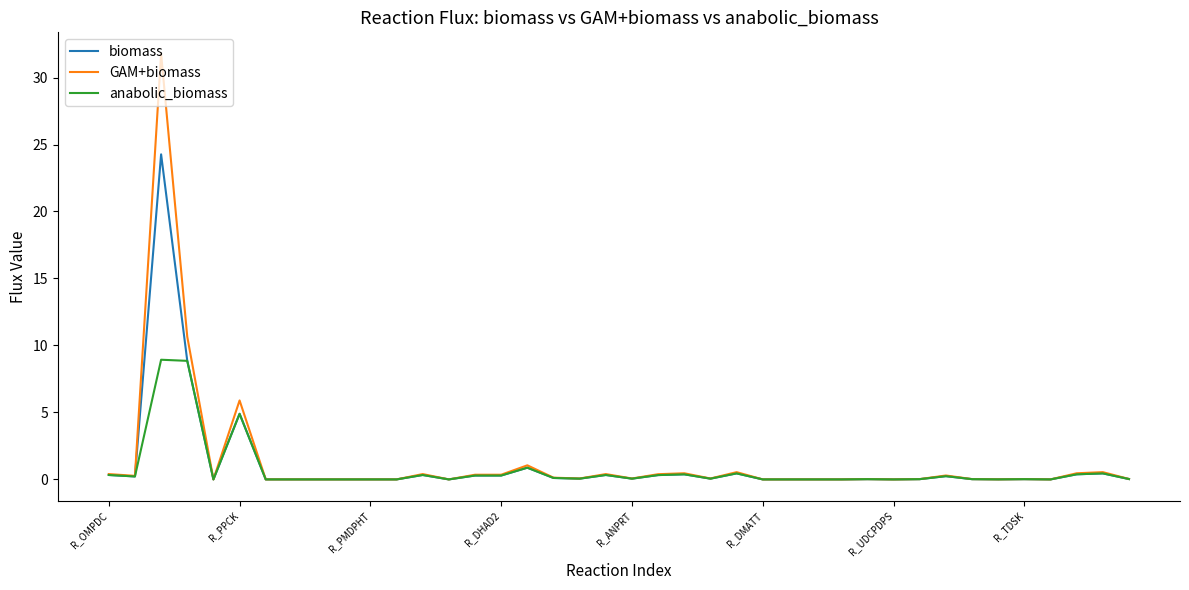

What is the maximum value for GAM+biomass?

31.8